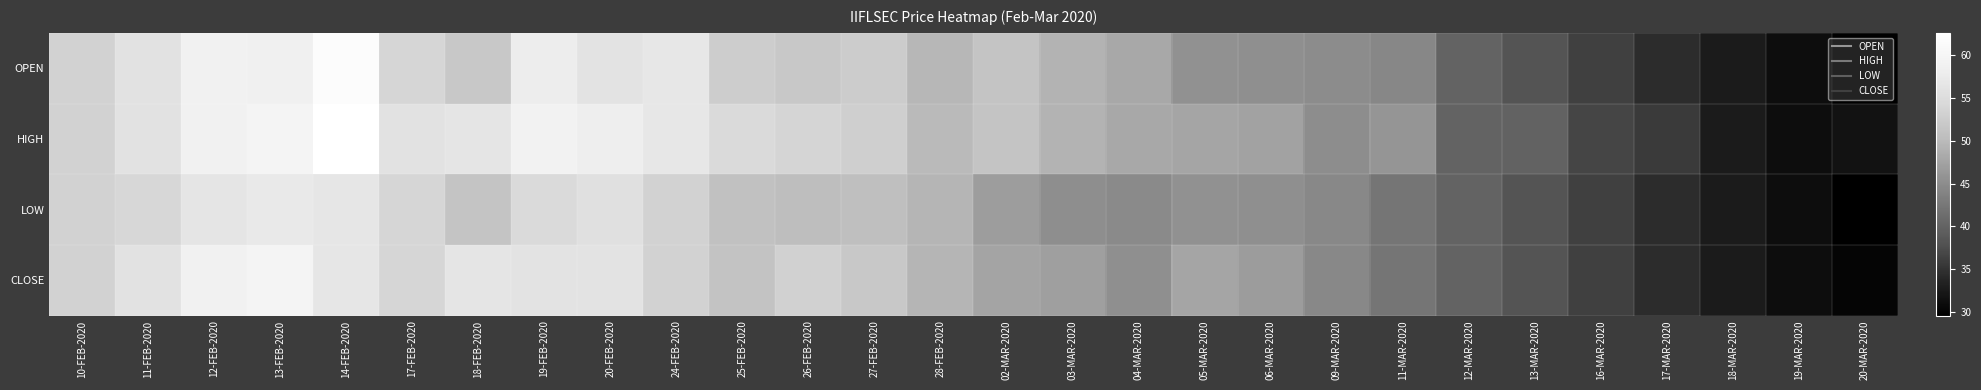

Reading left to right, list all the values displayed in this chart.

OPEN: 10-FEB-2020=53.4	11-FEB-2020=56.0	12-FEB-2020=58.9	13-FEB-2020=58.7	14-FEB-2020=61.8	17-FEB-2020=53.9	18-FEB-2020=52.0	19-FEB-2020=58.0	20-FEB-2020=56.2	24-FEB-2020=57.0	25-FEB-2020=52.6	26-FEB-2020=51.9	27-FEB-2020=52.5	28-FEB-2020=49.6	02-MAR-2020=51.3	03-MAR-2020=49.2	04-MAR-2020=48.1	05-MAR-2020=45.5	06-MAR-2020=45.4	09-MAR-2020=45.0	11-MAR-2020=44.4	12-MAR-2020=40.1	13-MAR-2020=38.1	16-MAR-2020=36.3	17-MAR-2020=34.5	18-MAR-2020=32.8	19-MAR-2020=31.1	20-MAR-2020=29.6
HIGH: 10-FEB-2020=53.4	11-FEB-2020=56.0	12-FEB-2020=58.9	13-FEB-2020=59.6	14-FEB-2020=62.6	17-FEB-2020=56.1	18-FEB-2020=56.5	19-FEB-2020=59.2	20-FEB-2020=58.2	24-FEB-2020=57.0	25-FEB-2020=54.5	26-FEB-2020=53.8	27-FEB-2020=53.0	28-FEB-2020=50.0	02-MAR-2020=51.3	03-MAR-2020=49.2	04-MAR-2020=48.1	05-MAR-2020=47.7	06-MAR-2020=47.5	09-MAR-2020=45.1	11-MAR-2020=46.0	12-MAR-2020=40.1	13-MAR-2020=40.0	16-MAR-2020=36.8	17-MAR-2020=35.7	18-MAR-2020=32.8	19-MAR-2020=31.1	20-MAR-2020=31.7
LOW: 10-FEB-2020=53.4	11-FEB-2020=54.0	12-FEB-2020=56.6	13-FEB-2020=57.2	14-FEB-2020=56.7	17-FEB-2020=53.9	18-FEB-2020=51.3	19-FEB-2020=54.5	20-FEB-2020=55.7	24-FEB-2020=53.4	25-FEB-2020=50.8	26-FEB-2020=50.4	27-FEB-2020=50.6	28-FEB-2020=49.4	02-MAR-2020=46.9	03-MAR-2020=45.2	04-MAR-2020=44.8	05-MAR-2020=45.5	06-MAR-2020=45.4	09-MAR-2020=44.5	11-MAR-2020=42.2	12-MAR-2020=40.1	13-MAR-2020=38.1	16-MAR-2020=36.2	17-MAR-2020=34.5	18-MAR-2020=32.8	19-MAR-2020=31.1	20-MAR-2020=29.6
CLOSE: 10-FEB-2020=53.4	11-FEB-2020=56.0	12-FEB-2020=58.9	13-FEB-2020=59.6	14-FEB-2020=56.7	17-FEB-2020=53.9	18-FEB-2020=56.5	19-FEB-2020=56.2	20-FEB-2020=56.2	24-FEB-2020=53.4	25-FEB-2020=51.2	26-FEB-2020=53.2	27-FEB-2020=51.9	28-FEB-2020=49.4	02-MAR-2020=47.6	03-MAR-2020=47.1	04-MAR-2020=45.5	05-MAR-2020=47.7	06-MAR-2020=46.8	09-MAR-2020=44.5	11-MAR-2020=42.2	12-MAR-2020=40.1	13-MAR-2020=38.1	16-MAR-2020=36.2	17-MAR-2020=34.5	18-MAR-2020=32.8	19-MAR-2020=31.1	20-MAR-2020=30.4